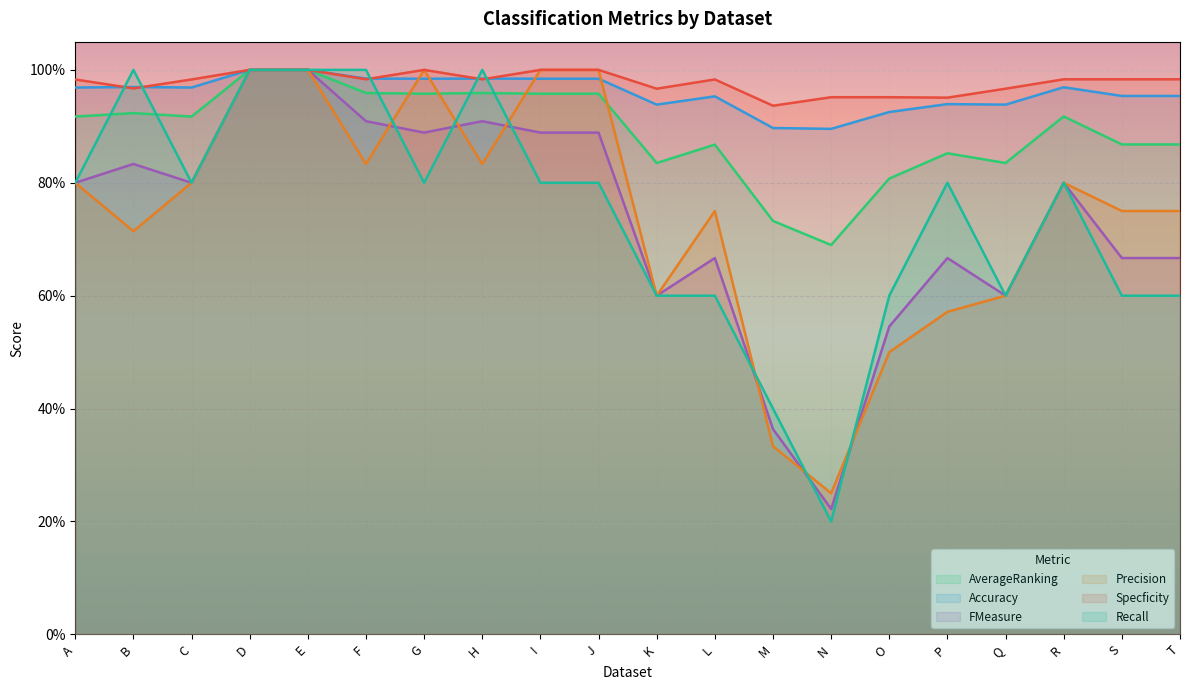

What is the value of the Precision point at the 5th from the left?

1.0